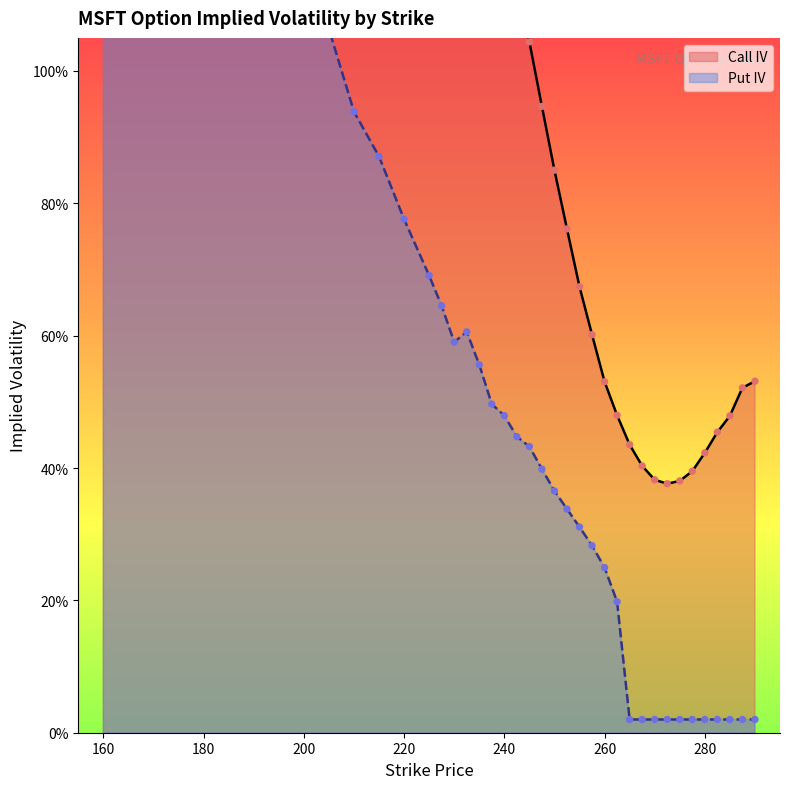

Which series has the largest total across all categories?

Call IV